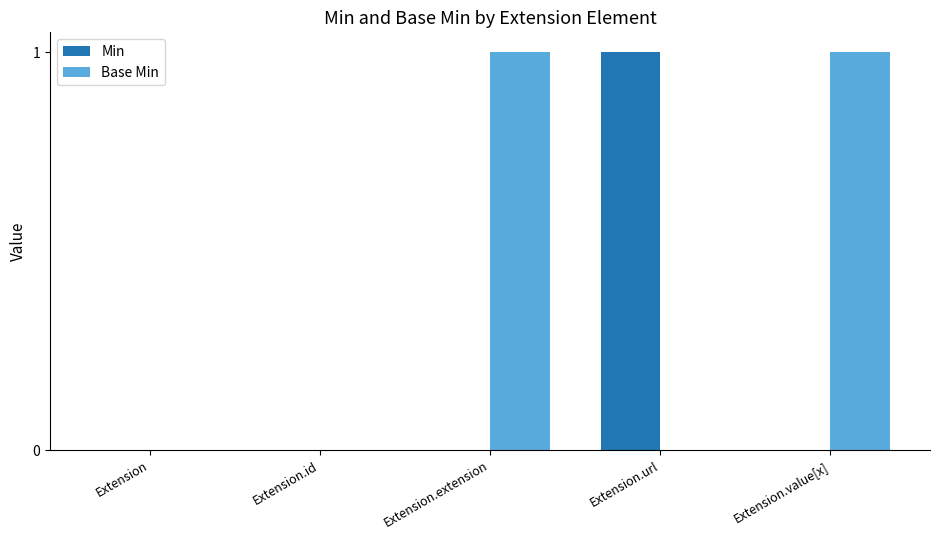

Is it true that Base Min equals 0 at Extension?

True